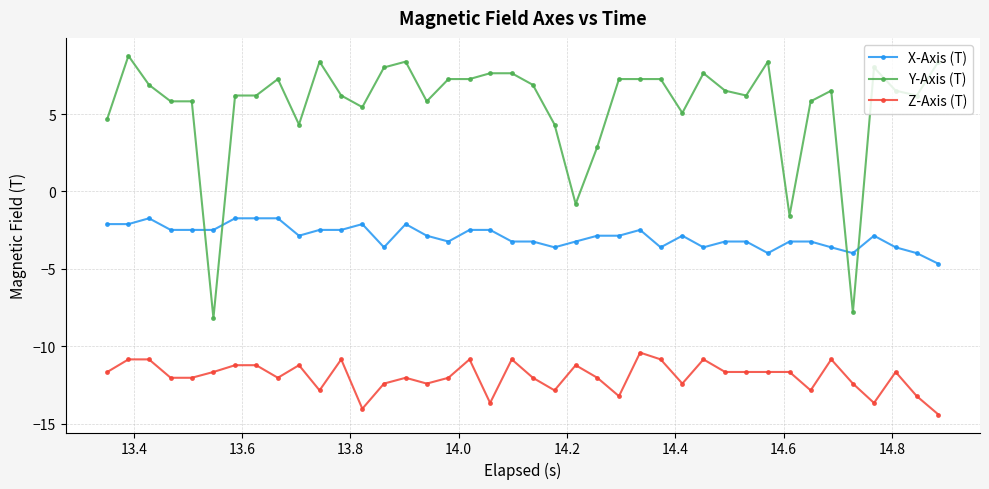

What is the value of the Z-Axis (T) point at the 12th from the left?

-10.8